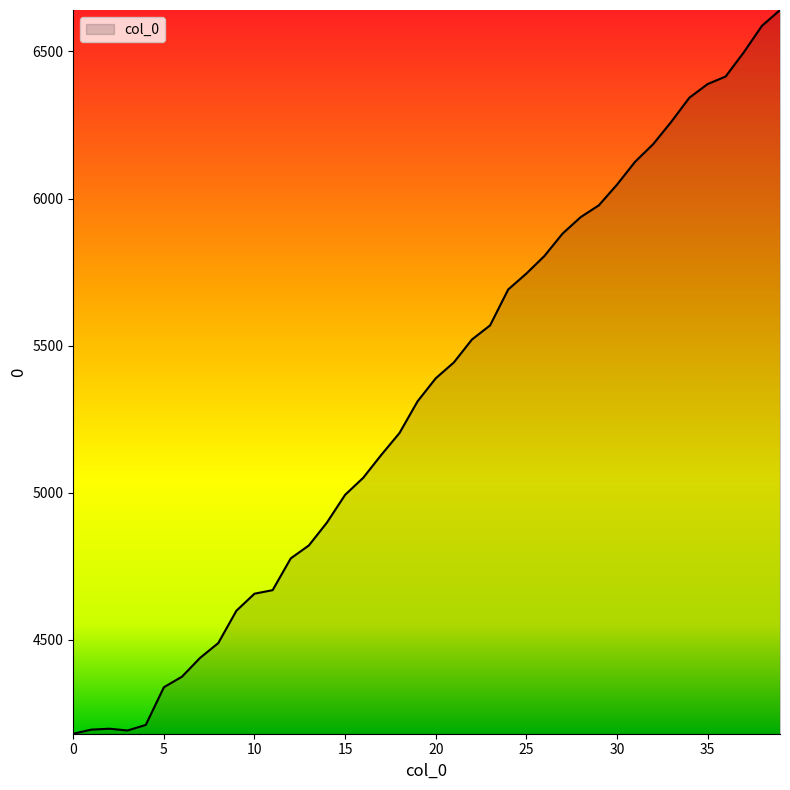

What is the smallest value displayed?

4181